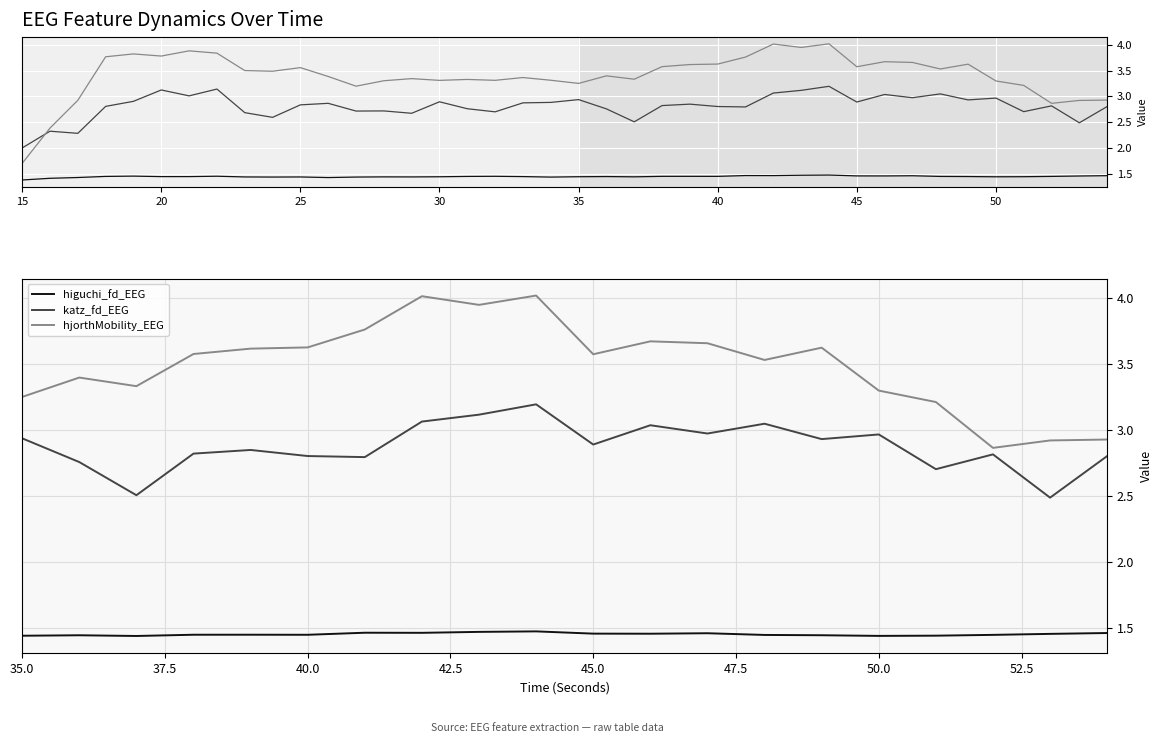

How many lines are shown in the chart?

3